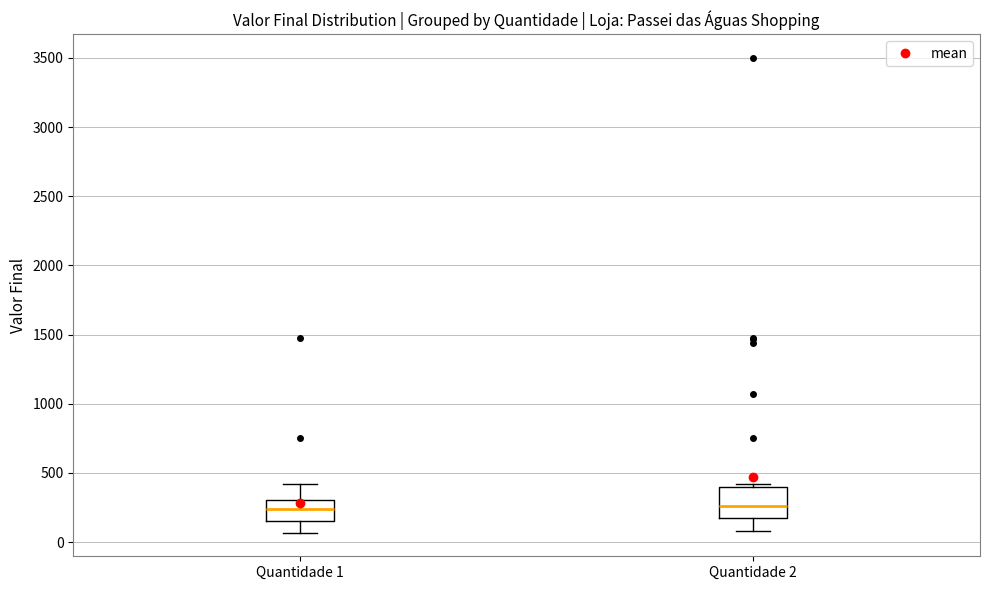

Reading left to right, read every box against the y-axis: the position of its median line, the range the box covers, and the ends of its whiskers. The values are not printed on the chart, so give them approximately, as read against the axis.

Quantidade 1: median 250, box 150 to 300, whiskers 50 to 400
Quantidade 2: median 250, box 200 to 400, whiskers 100 to 400 (just above the box's upper edge)